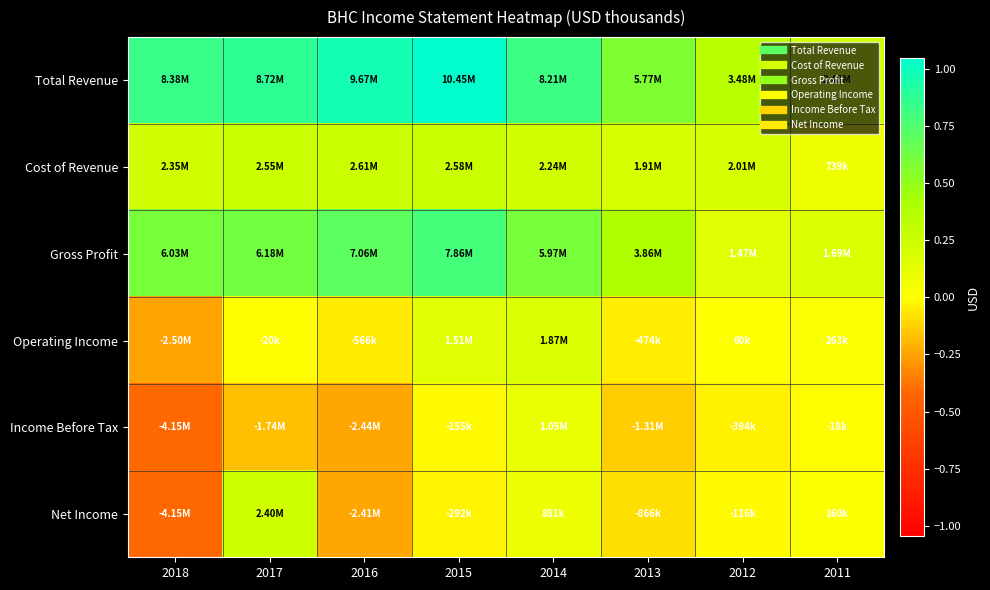

Rank the series by their maximum value, from highest to lowest.

Total Revenue, Gross Profit, Cost of Revenue, Net Income, Operating Income, Income Before Tax